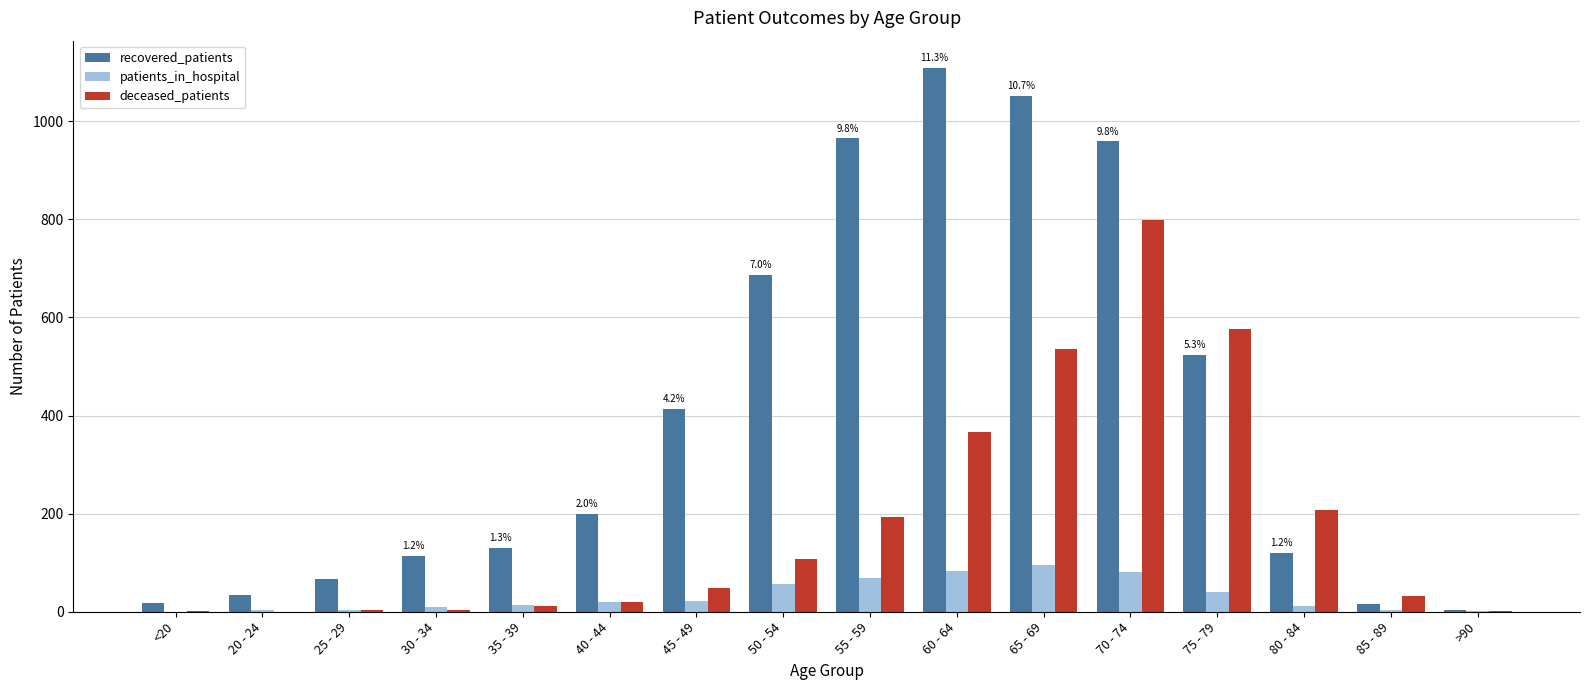

What is the total value across all series at 85 - 89?

51